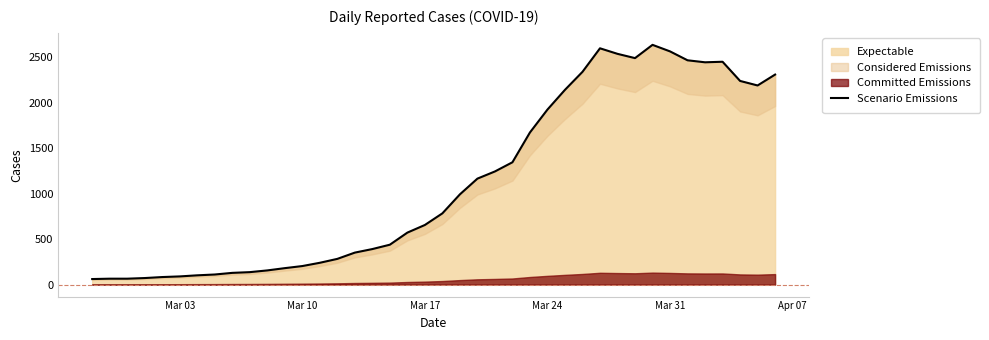

What is the lowest value of the Expectable series?

61